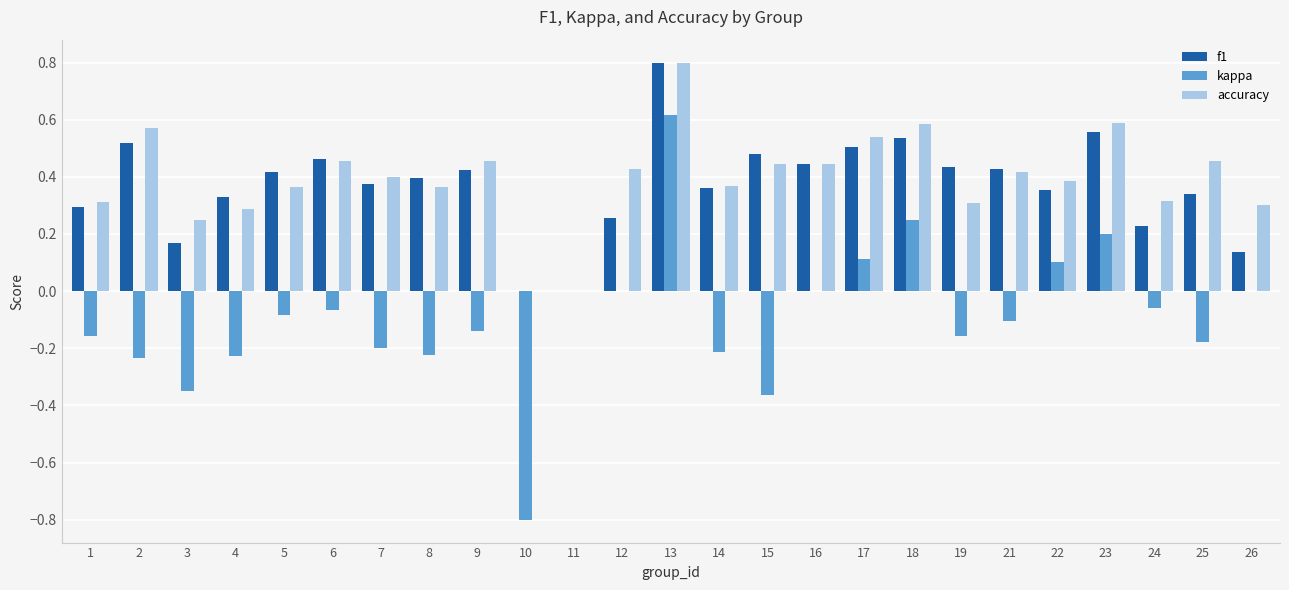

What are all the series names shown in the legend?

f1, kappa, accuracy